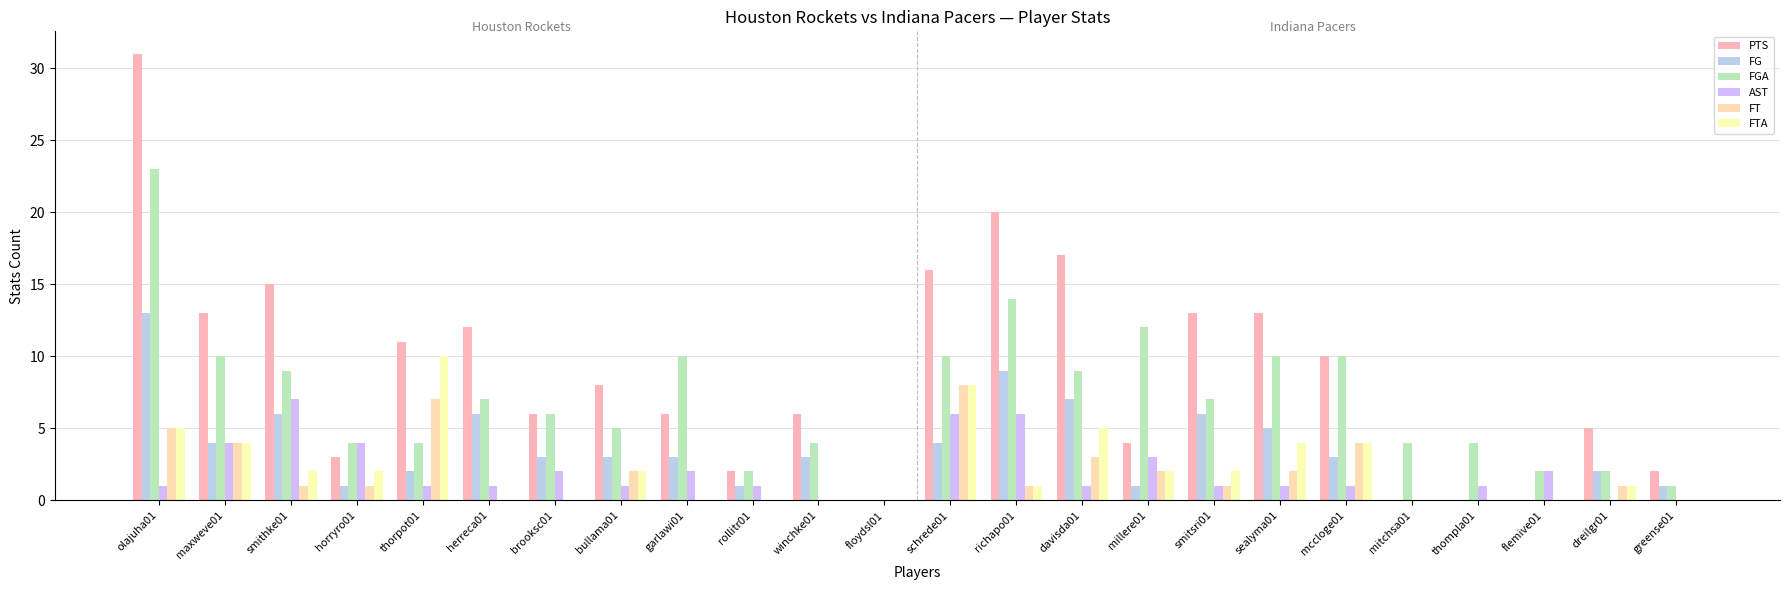

Are the bars horizontal?

No